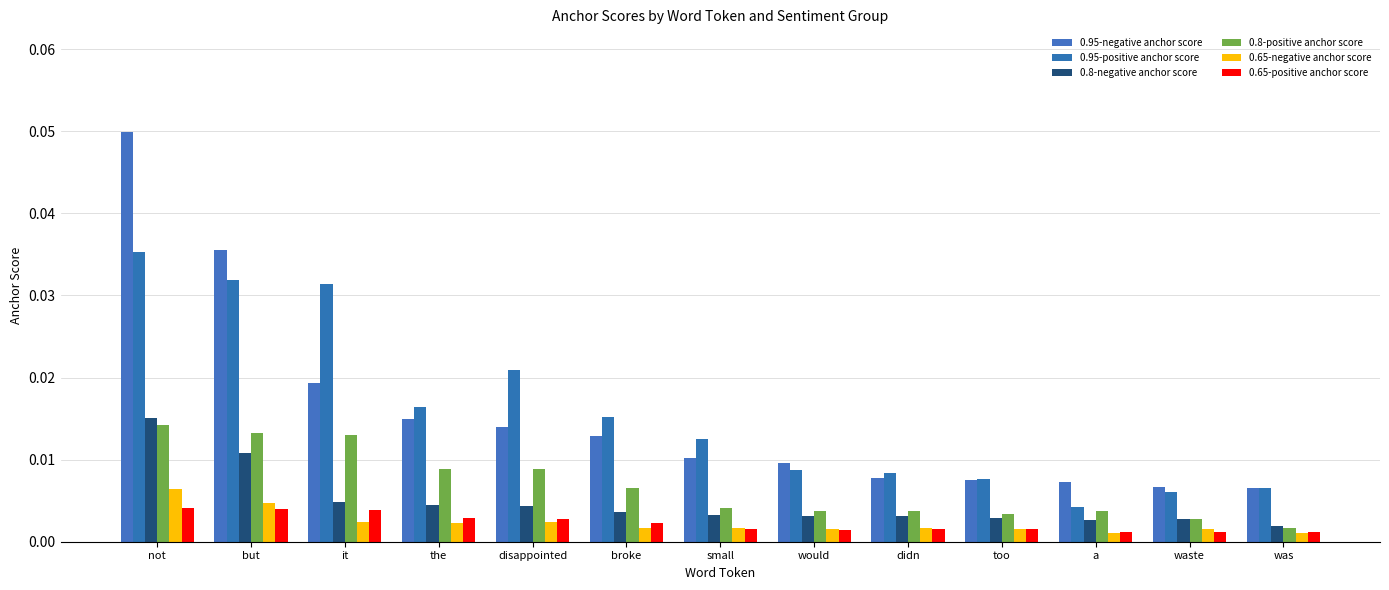

At which label does 0.8-positive anchor score reach its minimum?

was